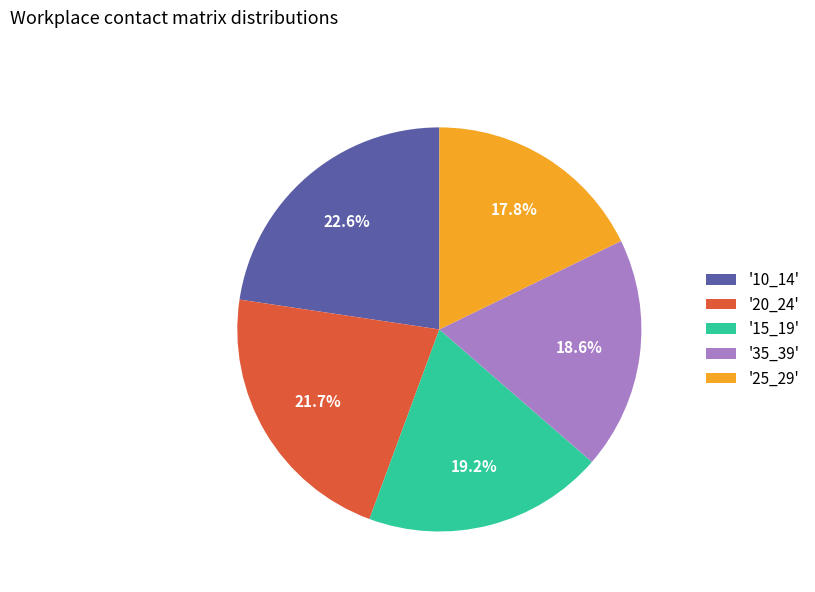

How many segments does this pie chart have?

5